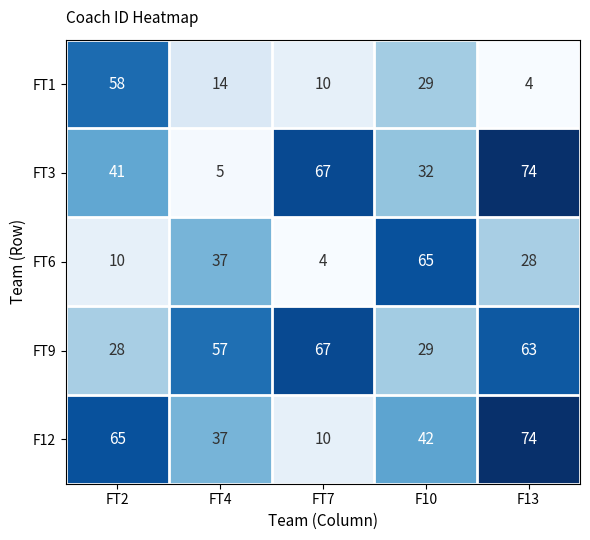

At which label is F12 closest to 42?

F10